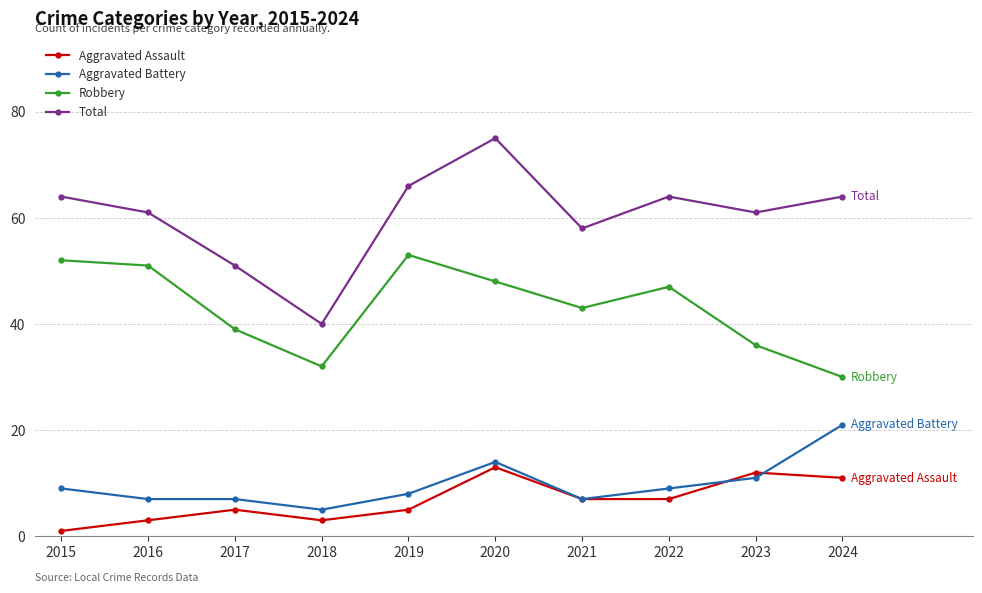

What is the total value across all series at 2019?

132